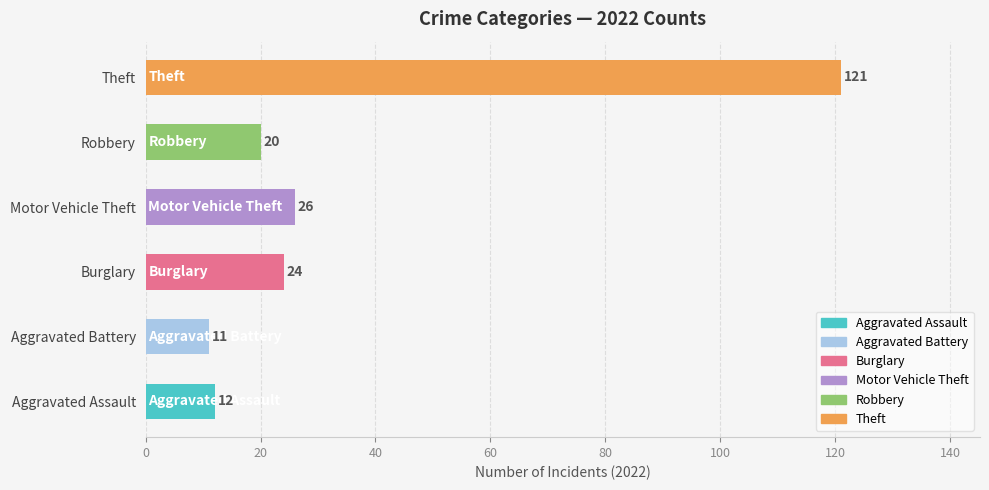

Are the bars horizontal?

Yes